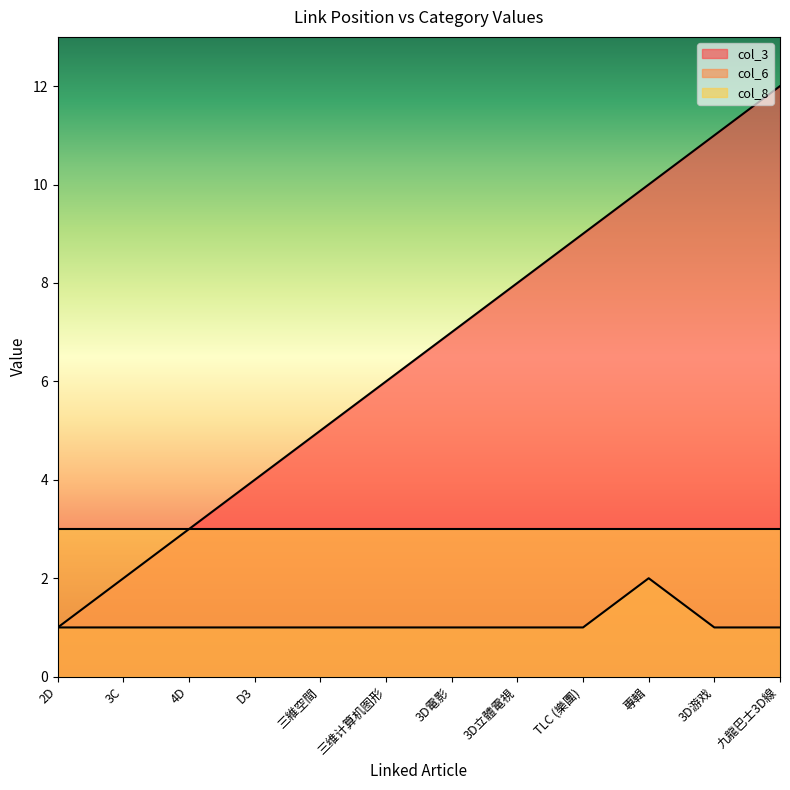

At how many categories does at least one series exceed 10?

2